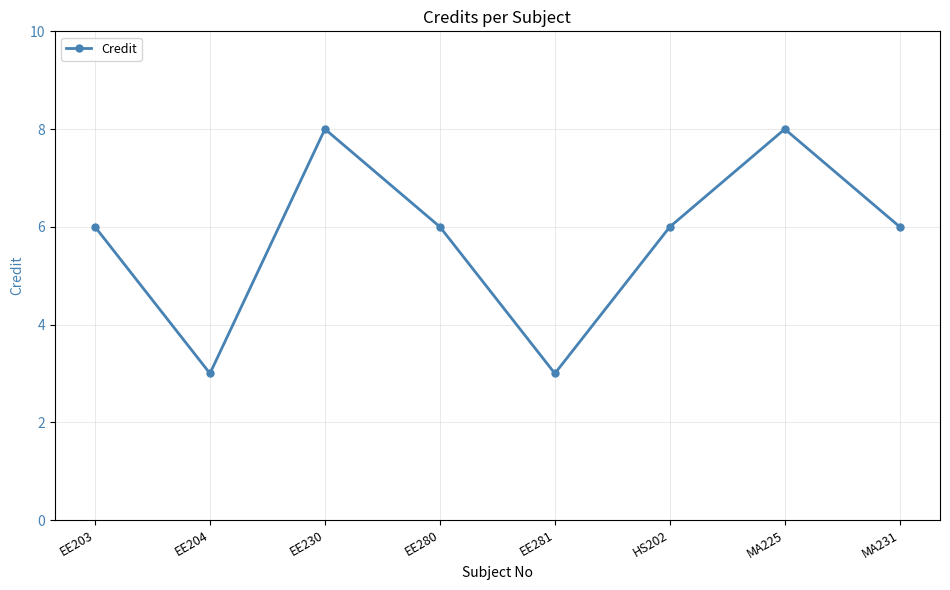

The value at EE230 is 8. True or false?

True